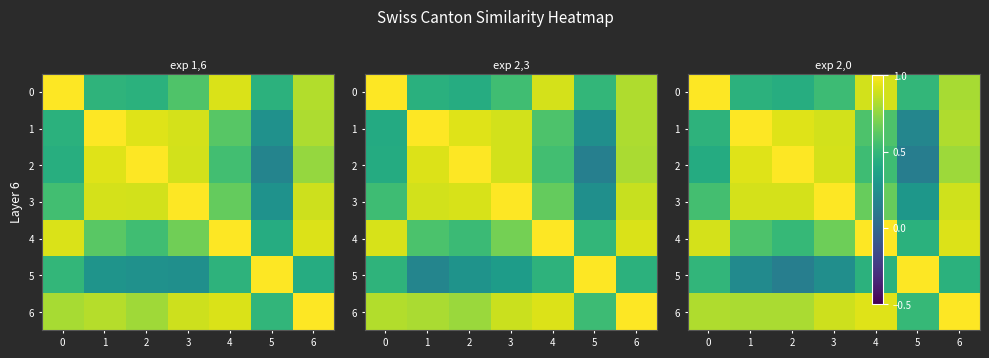

What is the sum of all row_5 values?

3.0